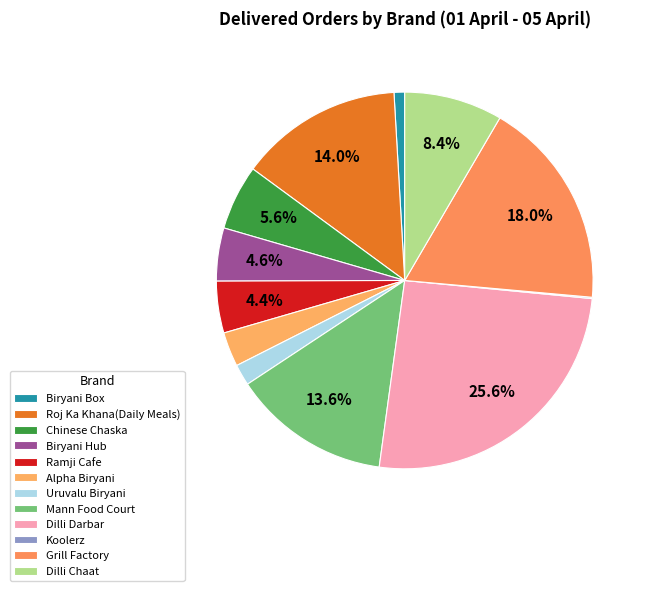

To the nearest percent, what is the difference between the largest and smallest slice percentages?

26%